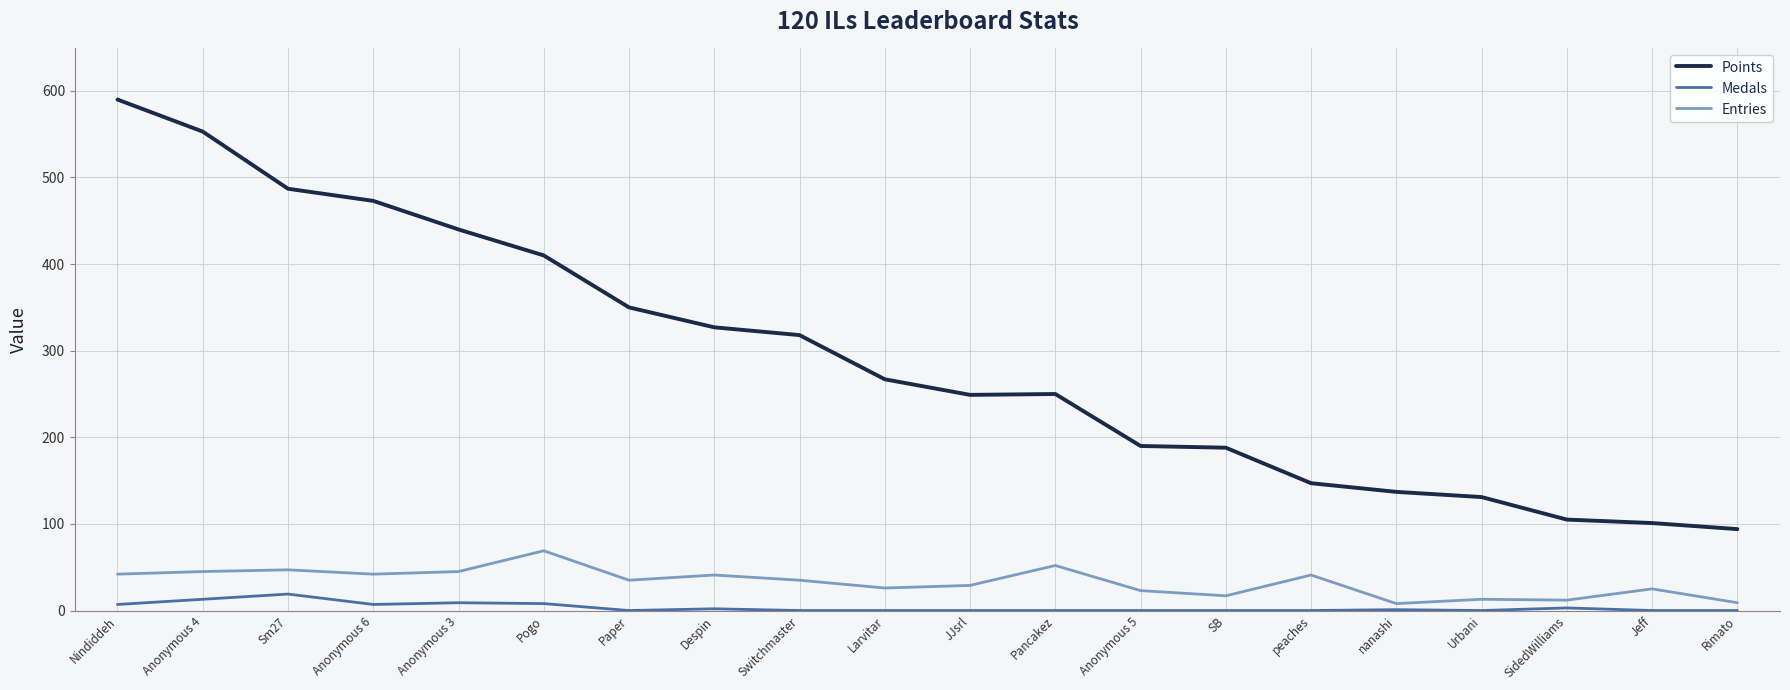

At which label does Points reach its peak?

Nindiddeh